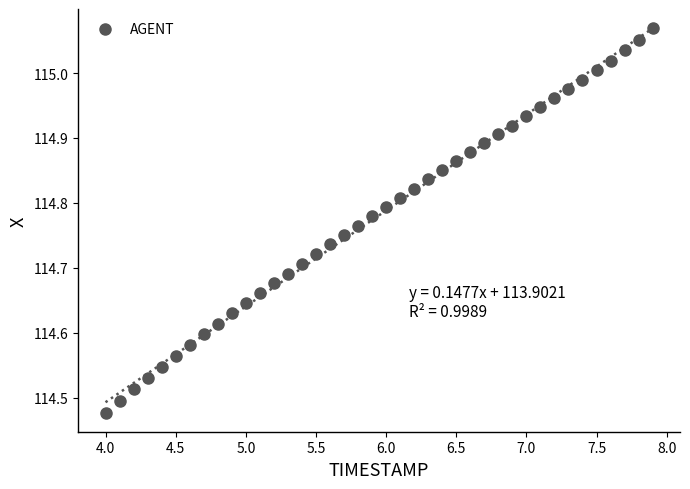

What is the range of Y values (max minus min)?

0.6